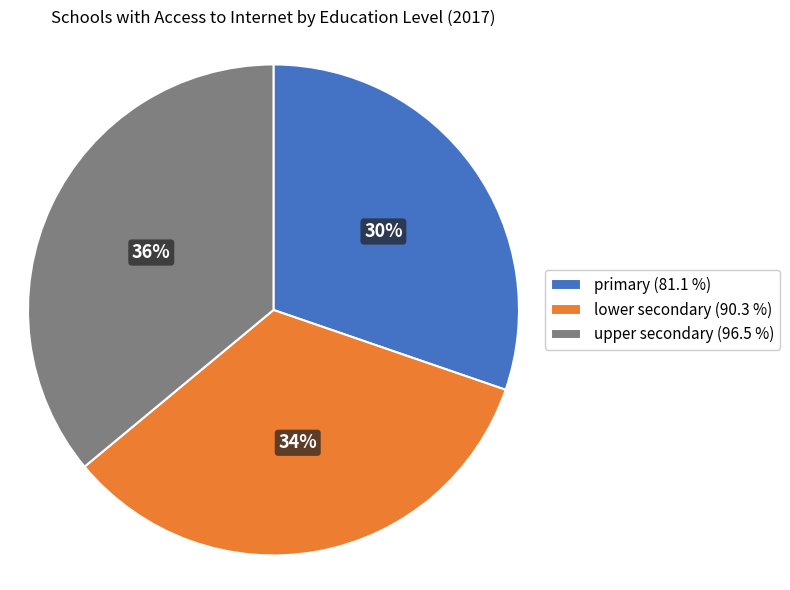

How many segments does this pie chart have?

3